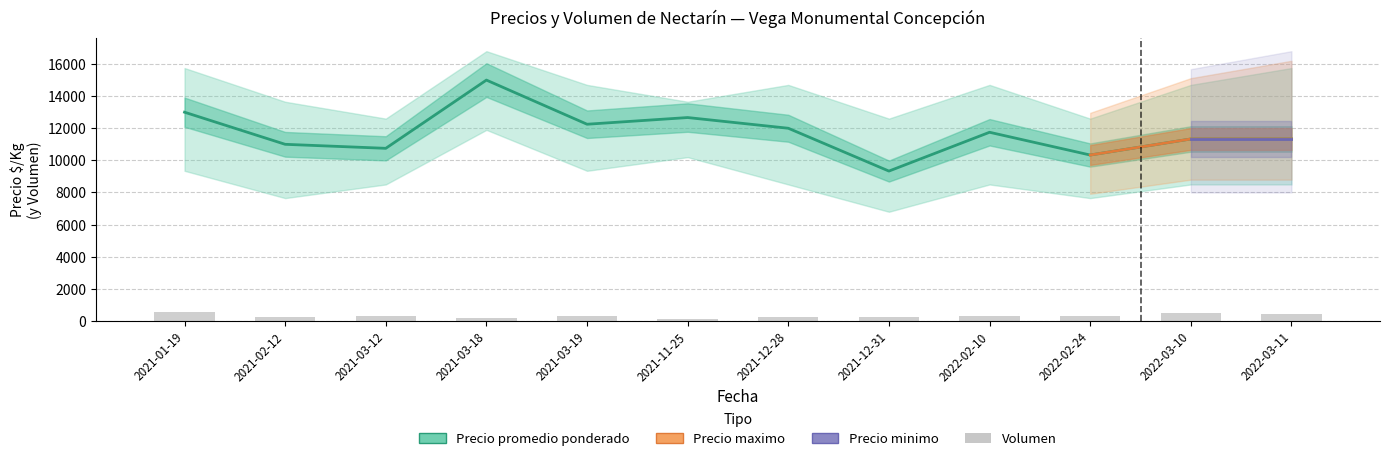

Rank the categories by Precio minimo value from lowest to highest.

2021-12-31, 2021-02-12, 2022-02-24, 2021-03-12, 2021-12-28, 2022-02-10, 2022-03-10, 2022-03-11, 2021-01-19, 2021-03-19, 2021-11-25, 2021-03-18